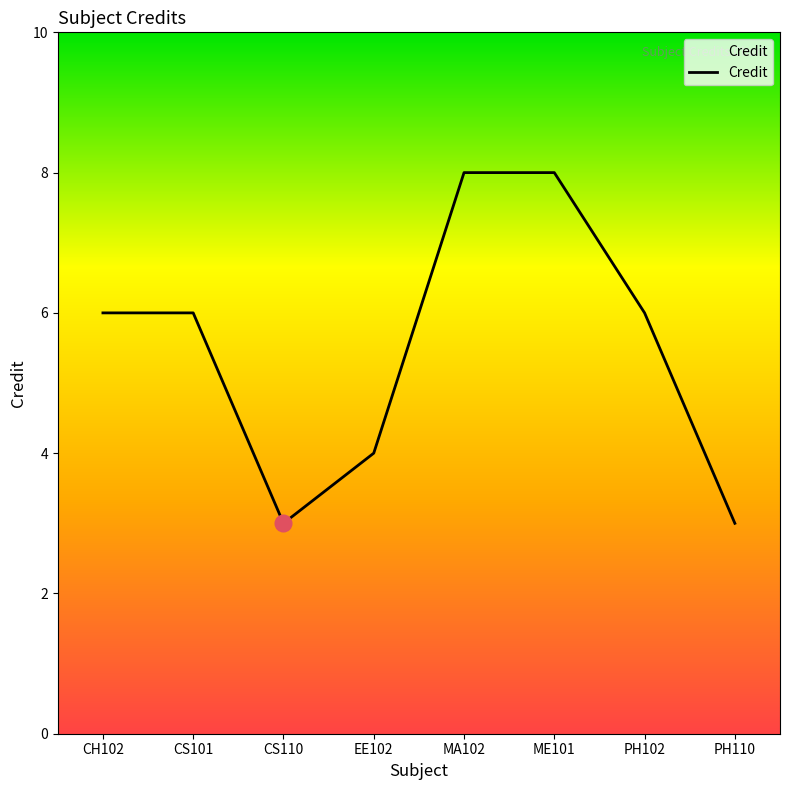

What is the average value?

6